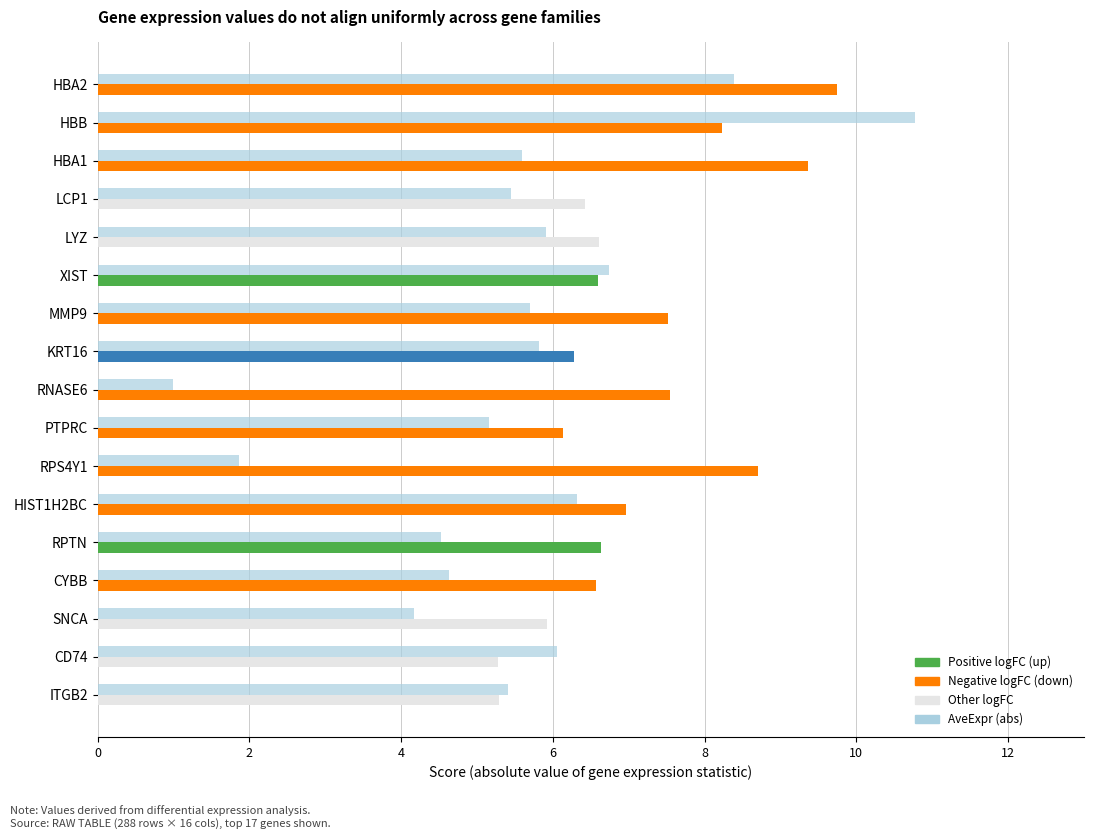

What is the spread (max minus min) of values at MMP9?

1.8